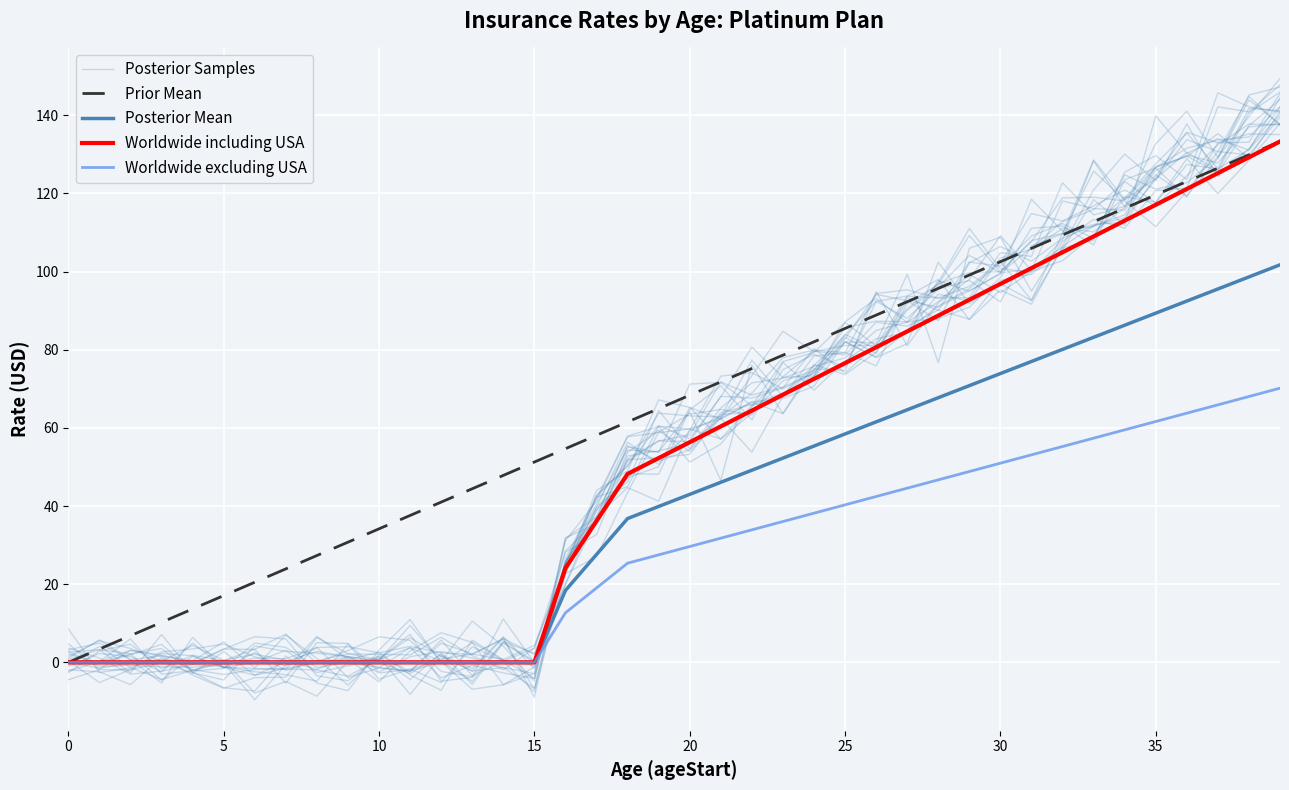

How many positive values does the Worldwide excluding USA series have?

24